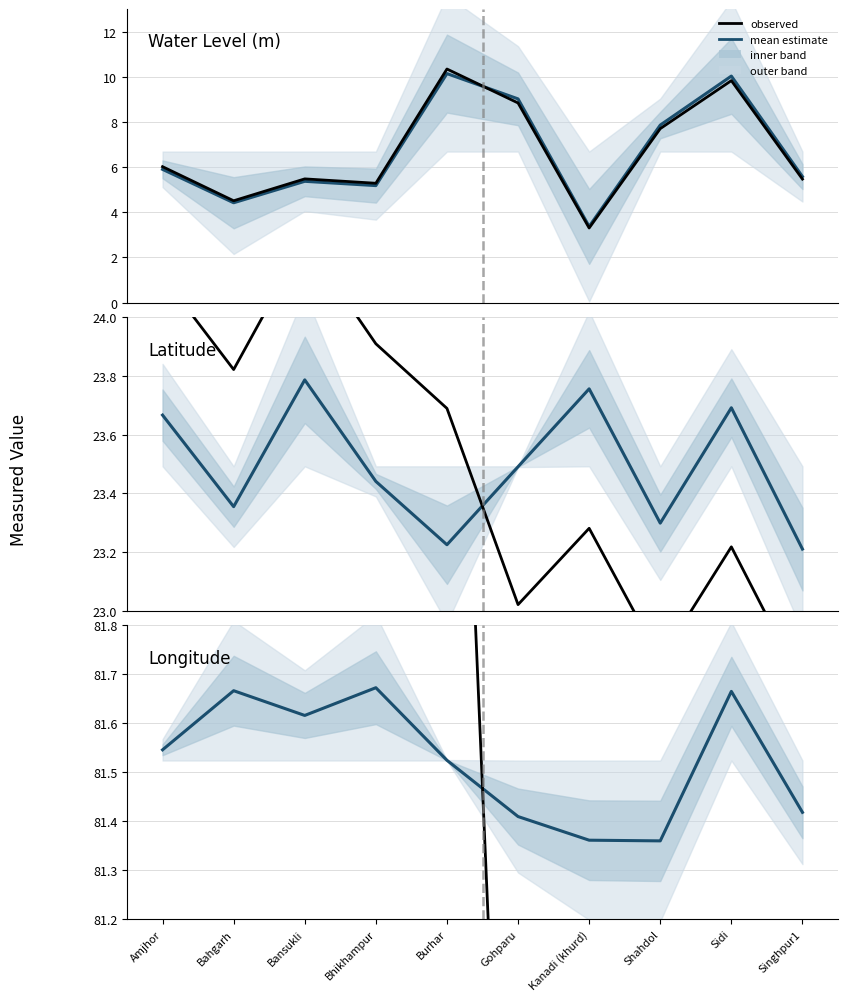

At which category is the sum across all series the highest?

Bhikhampur